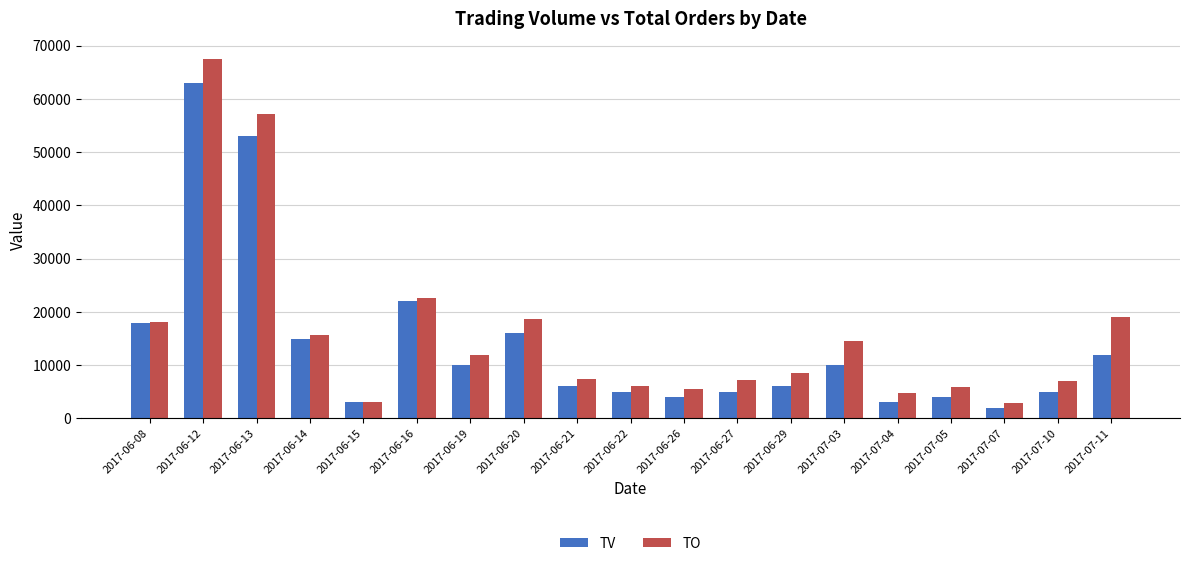

Rank the series by their maximum value, from lowest to highest.

TV, TO